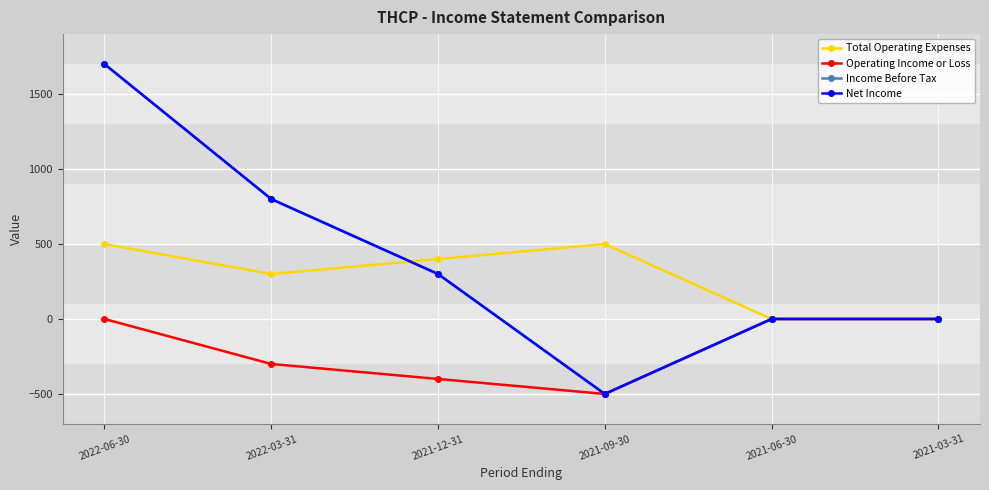

Reading right to left, transcribe all the data shown in this chart.

Total Operating Expenses: 0	0	500	400	300	500
Operating Income or Loss: 0	0	-500	-400	-300	0
Income Before Tax: 0	0	-500	300	800	1700
Net Income: 0	0	-500	300	800	1700